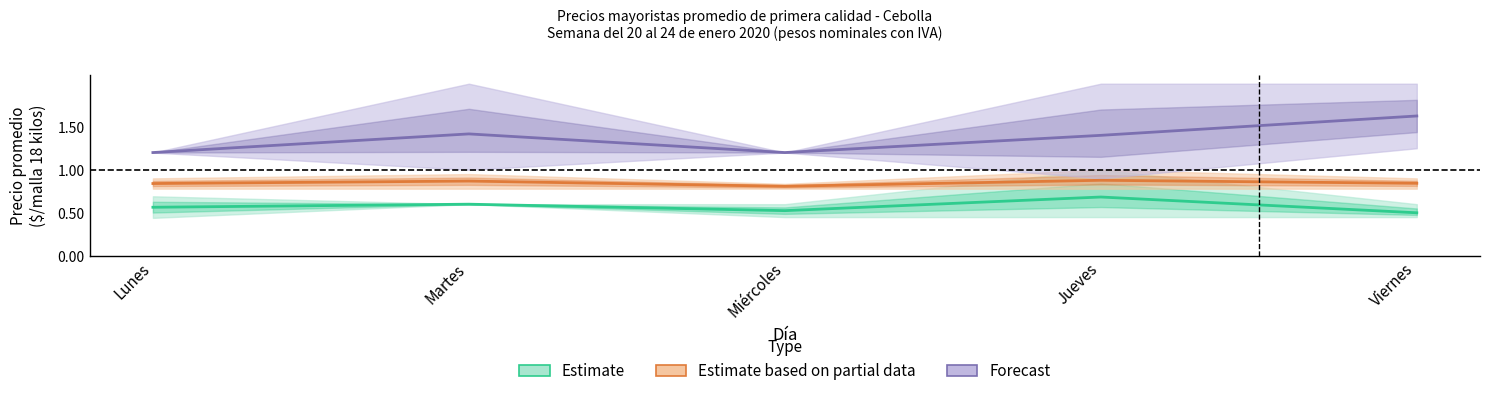

The Forecast series shows 1.2 at Miércoles. True or false?

True